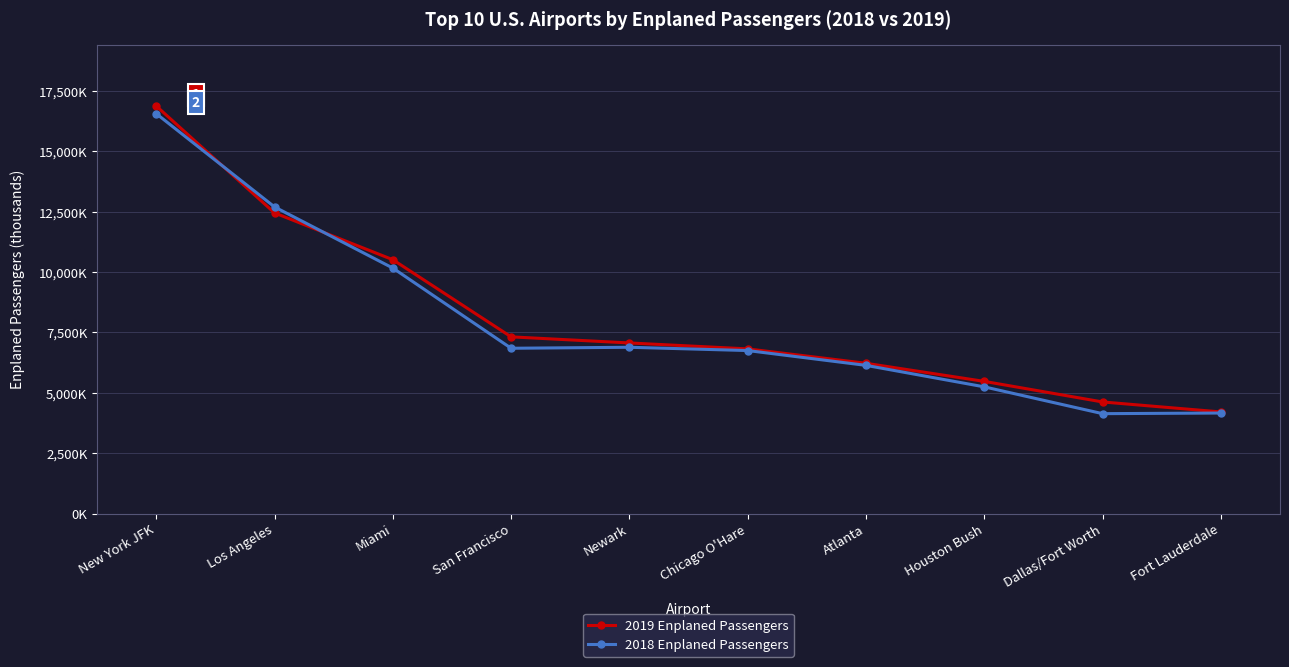

What is the sum of all 2019 Enplaned Passengers values?

81584.2